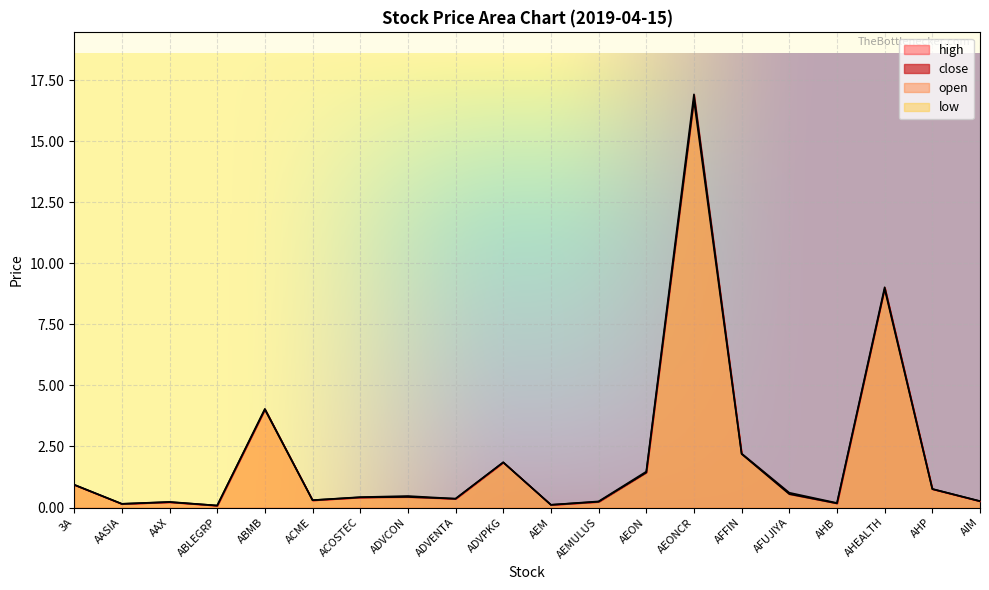

Reading left to right, transcribe all the data shown in this chart.

high: 0.9	0.1	0.2	0.1	4.0	0.3	0.4	0.5	0.4	1.9	0.1	0.2	1.5	16.9	2.2	0.6	0.2	9.0	0.8	0.3
low: 0.9	0.1	0.2	0.1	4.0	0.3	0.4	0.4	0.4	1.9	0.1	0.2	1.4	16.7	2.2	0.6	0.2	8.9	0.8	0.3